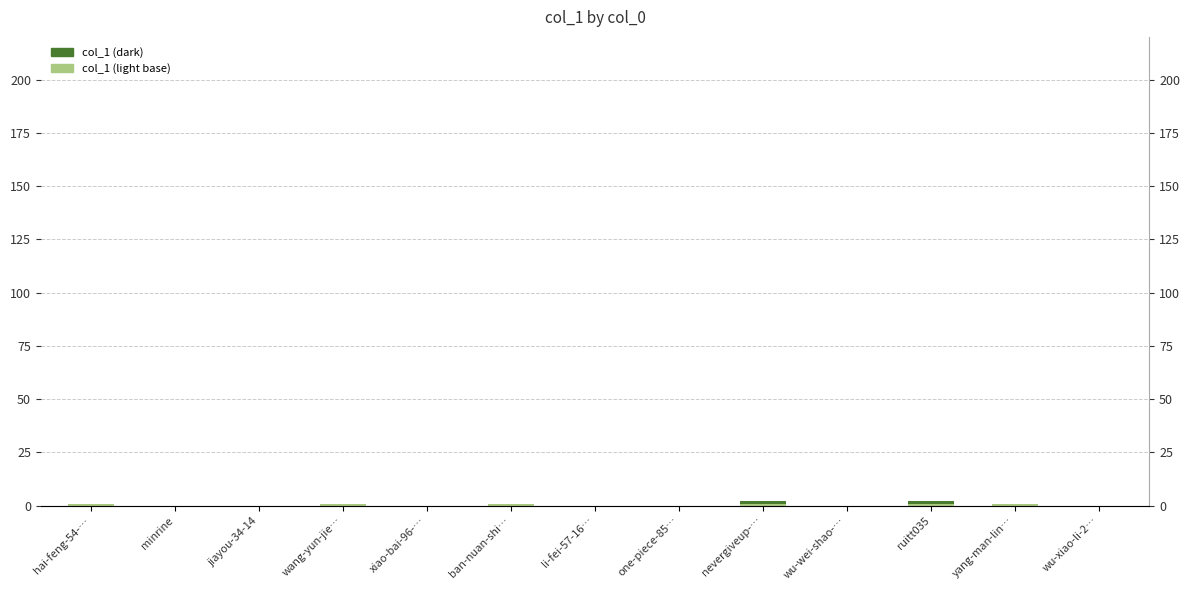

Rank the categories by value from highest to lowest.

nevergiveup-…, ruitt035, hai-feng-54-…, wang-yun-jie…, ban-nuan-shi…, yang-man-lin…, minrine, jiayou-34-14, xiao-bai-96-…, li-fei-57-16…, one-piece-85…, wu-wei-shao-…, wu-xiao-li-2…